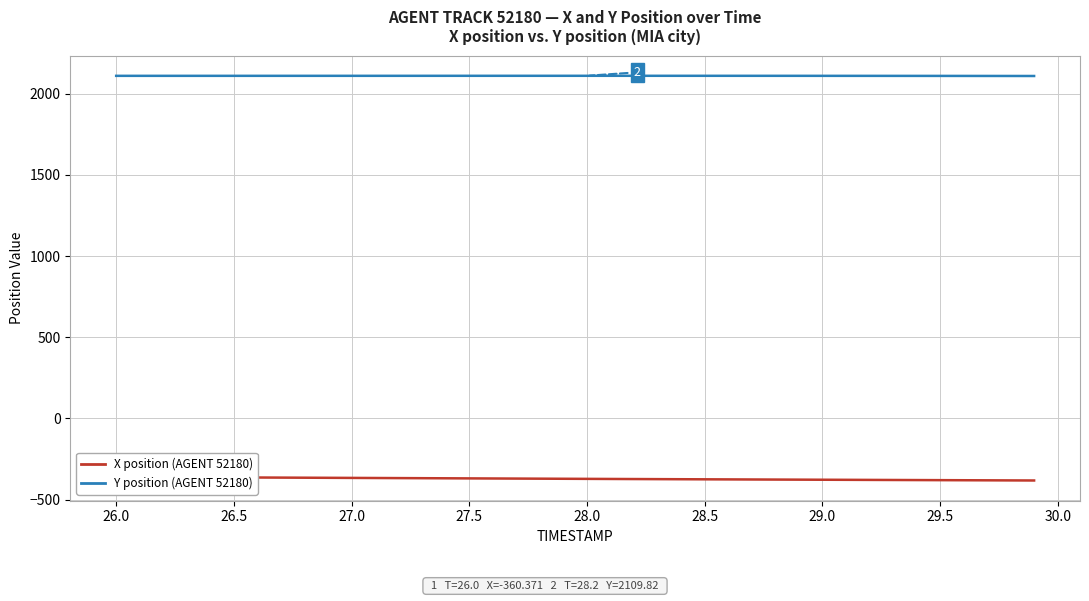

Which series has the widest spread of values?

X position